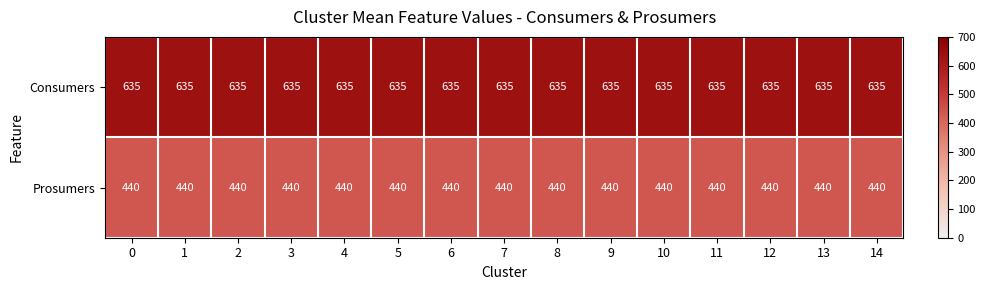

Rank the series by their average value, from lowest to highest.

Prosumers, Consumers